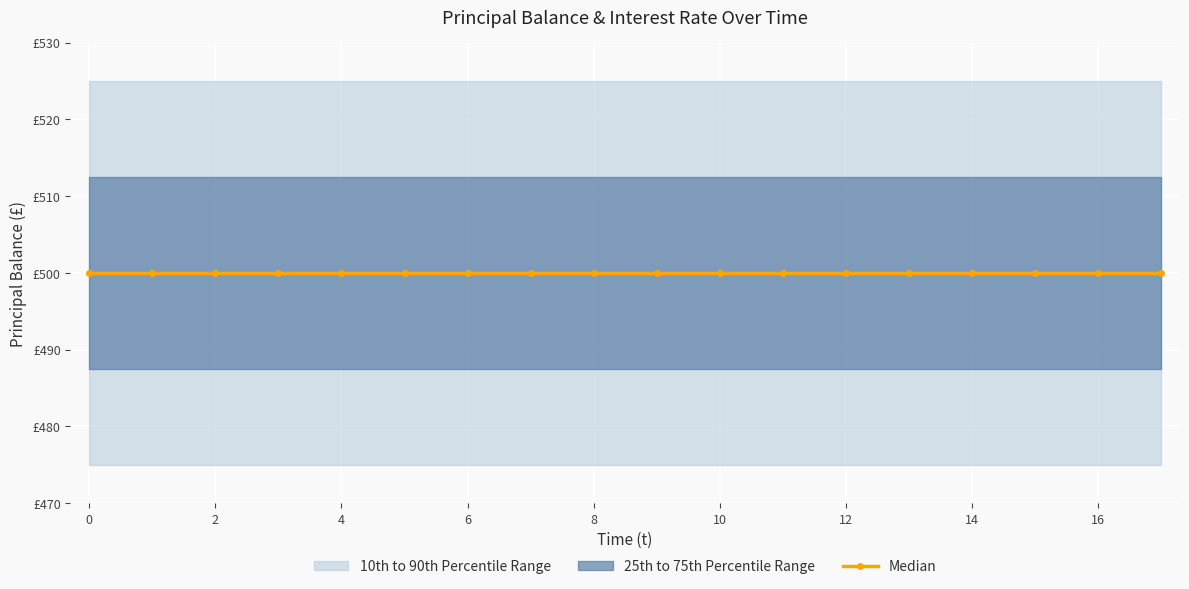

What is the value of the Principal Balance point at the 15th from the left?

500.0